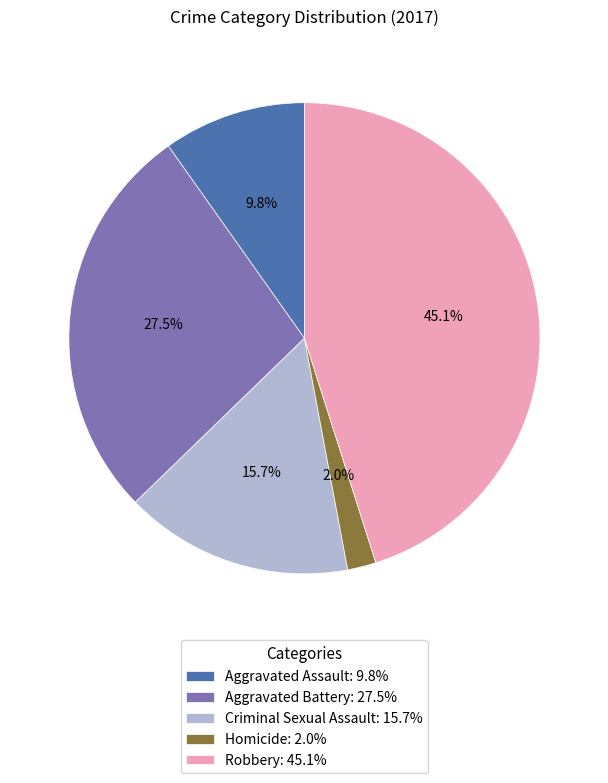

What is the total percentage of Robbery and Homicide?

47.1%